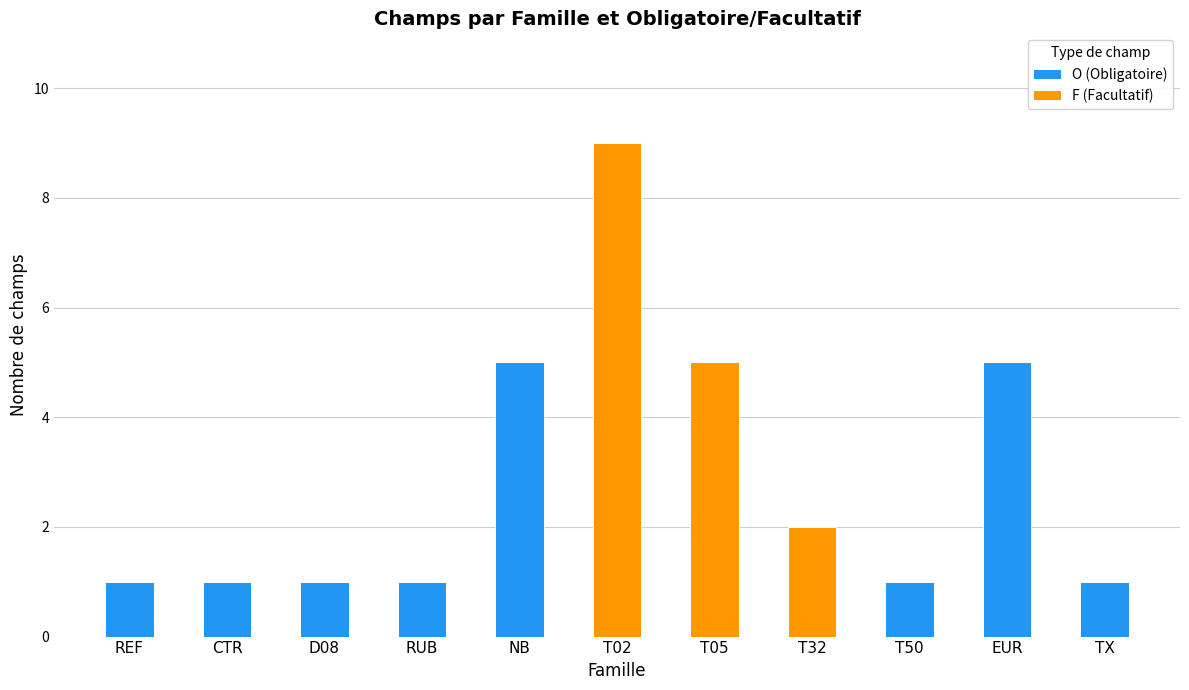

At which category is the sum across all series the highest?

T02